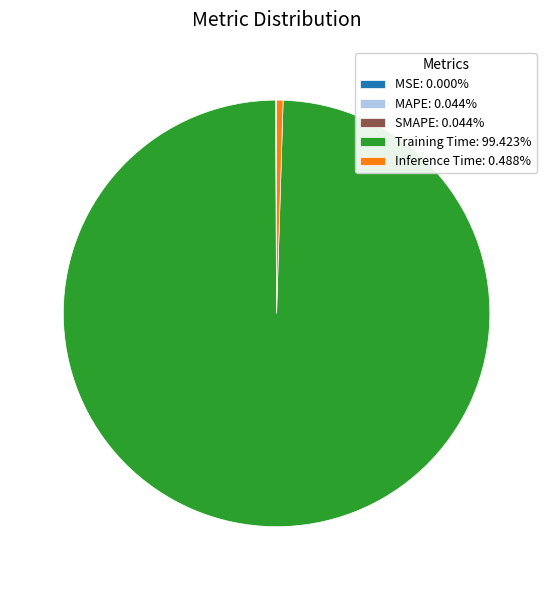

Do Inference Time: 0.488% and Training Time: 99.423% together represent more than half of the pie?

Yes